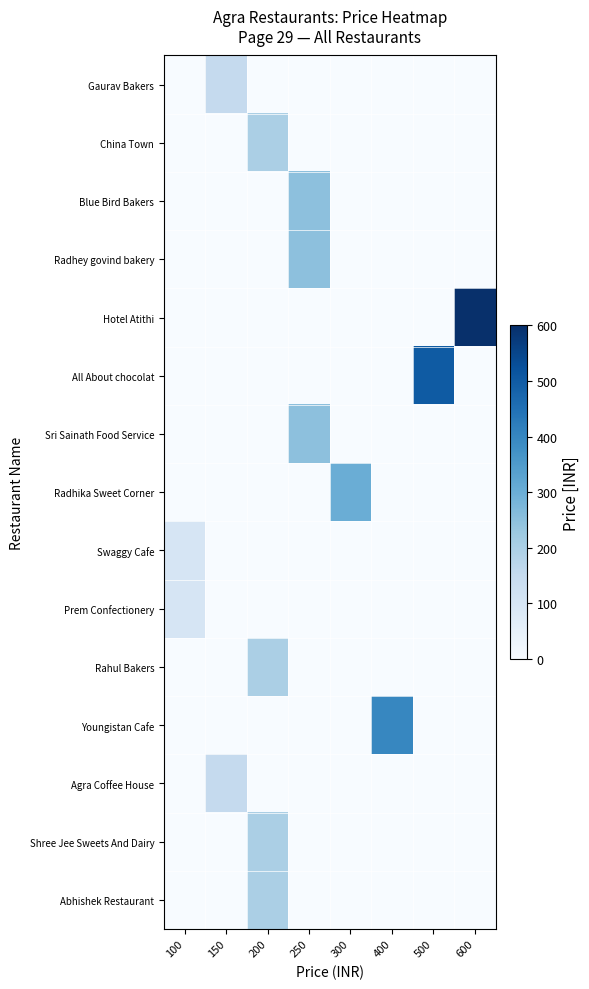

Reading right to left, transcribe all the data shown in this chart.

Gaurav Bakers: 600=0	500=0	400=0	300=0	250=0	200=0	150=150	100=0
China Town: 600=0	500=0	400=0	300=0	250=0	200=200	150=0	100=0
Blue Bird Bakers: 600=0	500=0	400=0	300=0	250=250	200=0	150=0	100=0
Radhey govind bakery: 600=0	500=0	400=0	300=0	250=250	200=0	150=0	100=0
Hotel Atithi: 600=600	500=0	400=0	300=0	250=0	200=0	150=0	100=0
All About chocolat: 600=0	500=500	400=0	300=0	250=0	200=0	150=0	100=0
Sri Sainath Food Service: 600=0	500=0	400=0	300=0	250=250	200=0	150=0	100=0
Radhika Sweet Corner: 600=0	500=0	400=0	300=300	250=0	200=0	150=0	100=0
Swaggy Cafe: 600=0	500=0	400=0	300=0	250=0	200=0	150=0	100=100
Prem Confectionery: 600=0	500=0	400=0	300=0	250=0	200=0	150=0	100=100
Rahul Bakers: 600=0	500=0	400=0	300=0	250=0	200=200	150=0	100=0
Youngistan Cafe: 600=0	500=0	400=400	300=0	250=0	200=0	150=0	100=0
Agra Coffee House: 600=0	500=0	400=0	300=0	250=0	200=0	150=150	100=0
Shree Jee Sweets And Dairy: 600=0	500=0	400=0	300=0	250=0	200=200	150=0	100=0
Abhishek Restaurant: 600=0	500=0	400=0	300=0	250=0	200=200	150=0	100=0